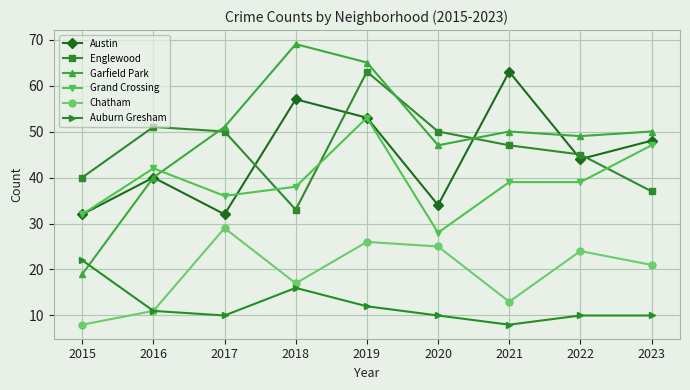

The Austin series shows 34 at 2020. True or false?

True